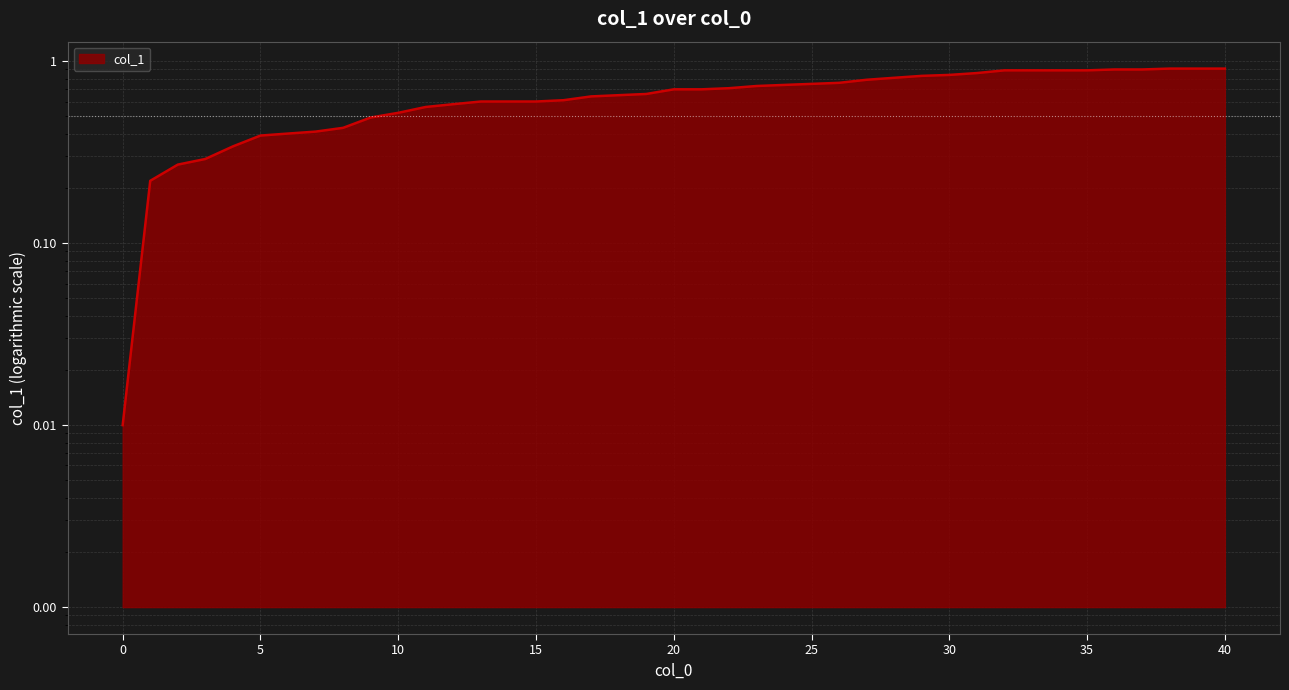

What is the sum of the values at 37 and 1?

1.1